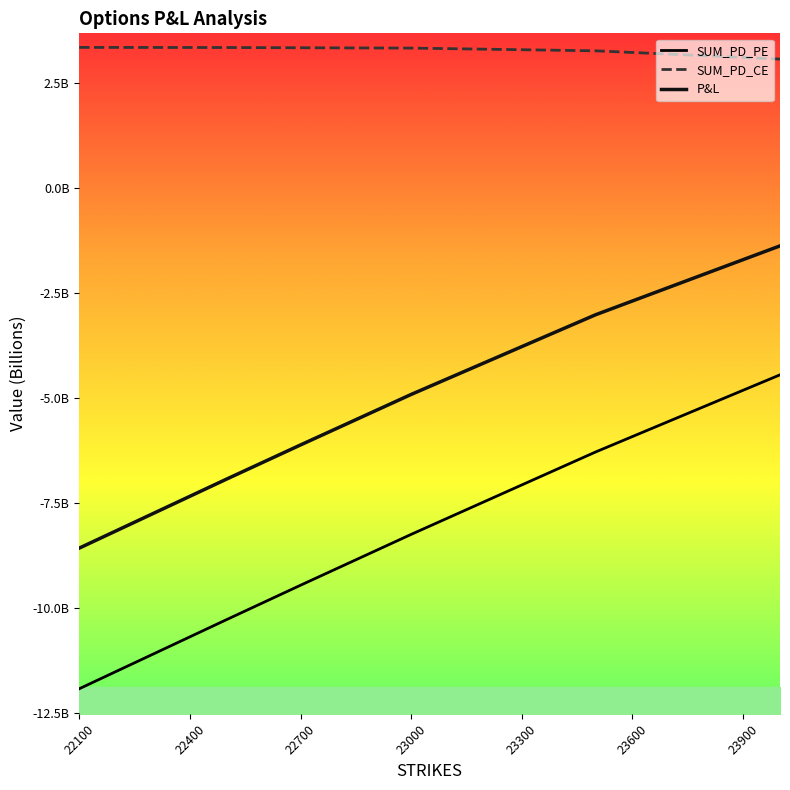

What is the difference between the maximum and minimum values in the SUM_PD_CE series?

0.3